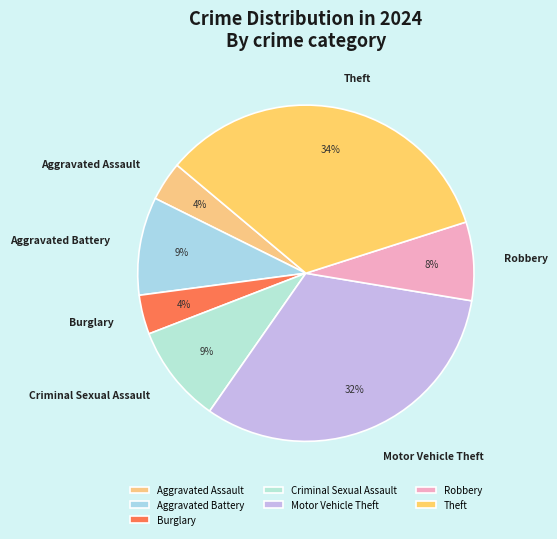

Approximately how many times larger is the value at Aggravated Battery compared to Motor Vehicle Theft?

0.3